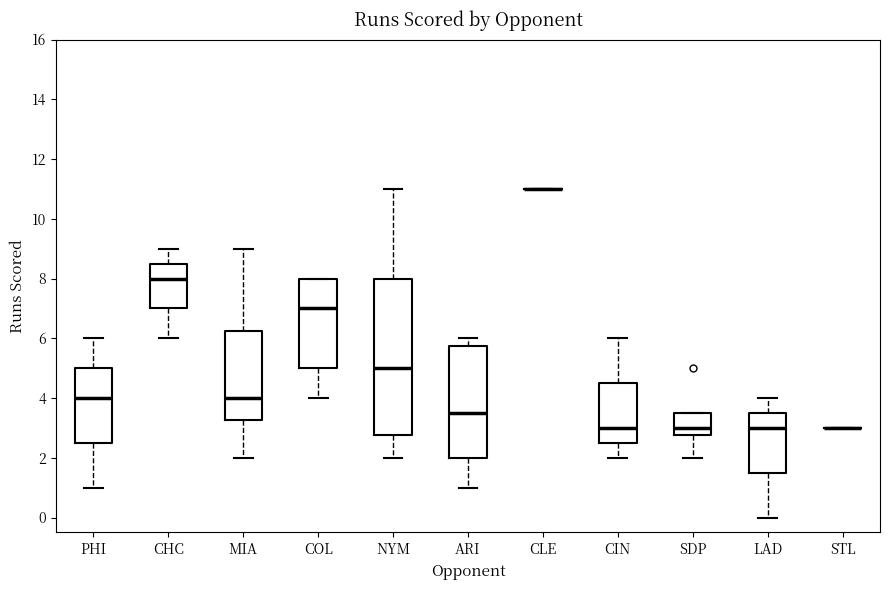

Where does the lower whisker of the box for ARI end on the y-axis? The values are not printed on the chart, so give them approximately, as read against the axis.

1.0